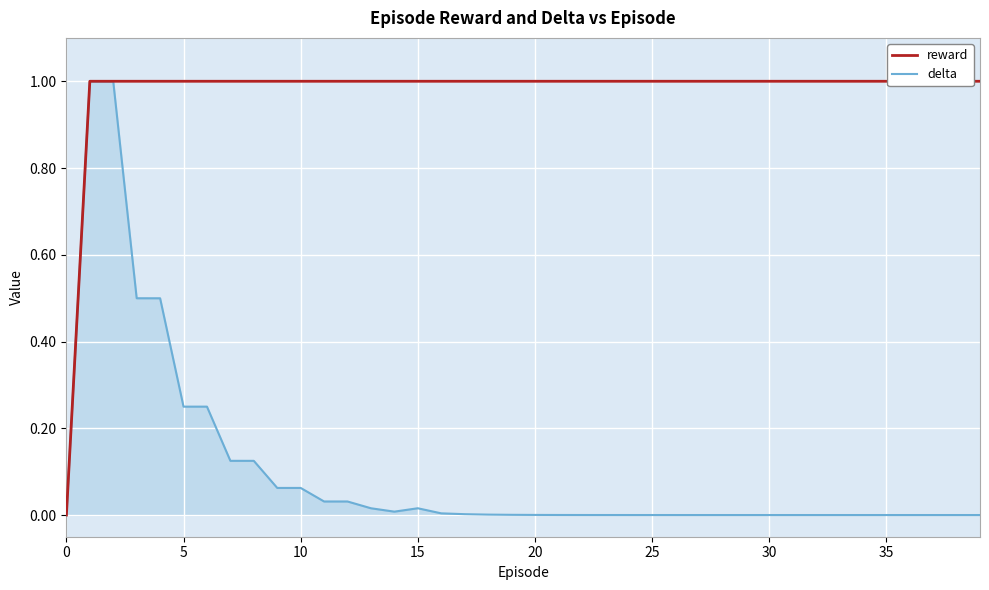

What is the maximum value for delta?

1.0